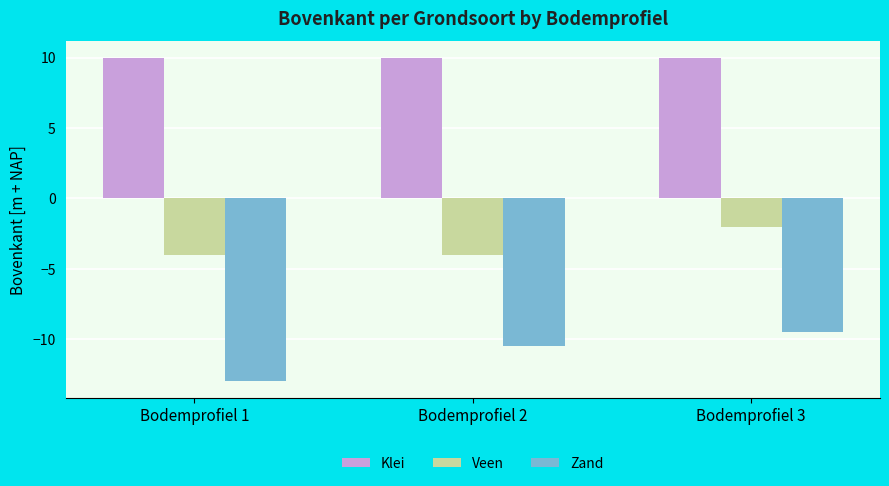

Which series changed the most between Bodemprofiel 2 and Bodemprofiel 3?

Veen